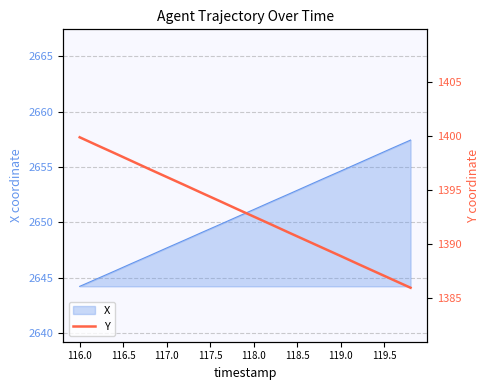

The X series shows 2647.7 at 117.0. True or false?

True